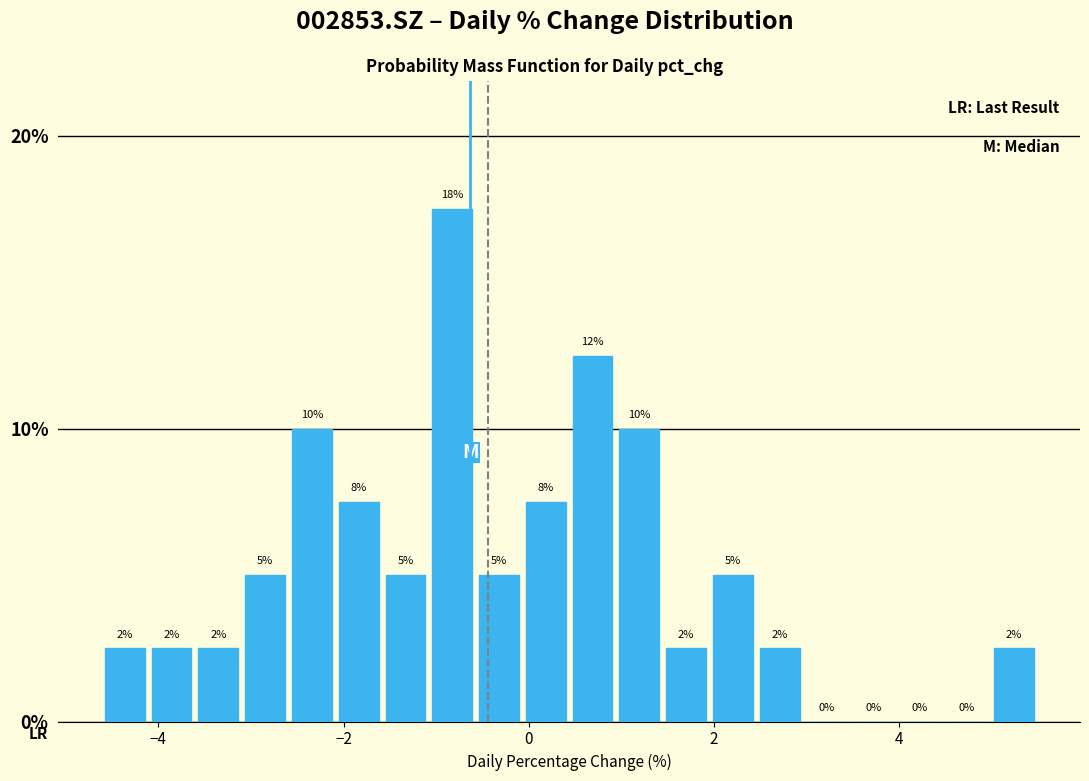

Read against the x-axis, roughly where is the centre of the tallest bar?

-0.8